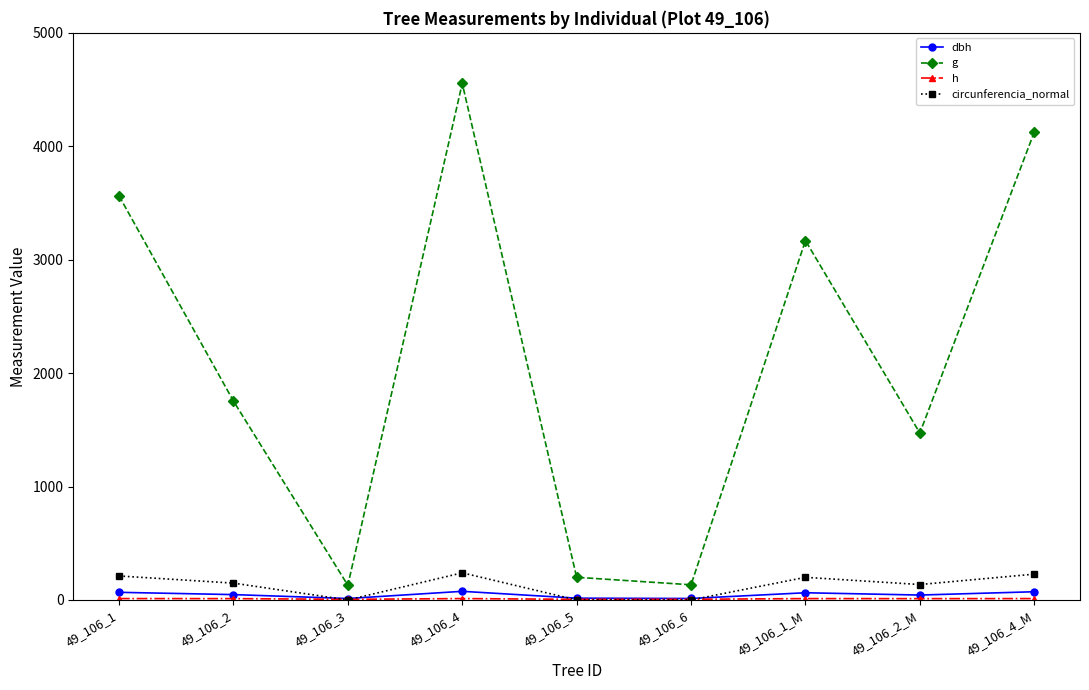

Where is g nearest to the value 2342?

49_106_2